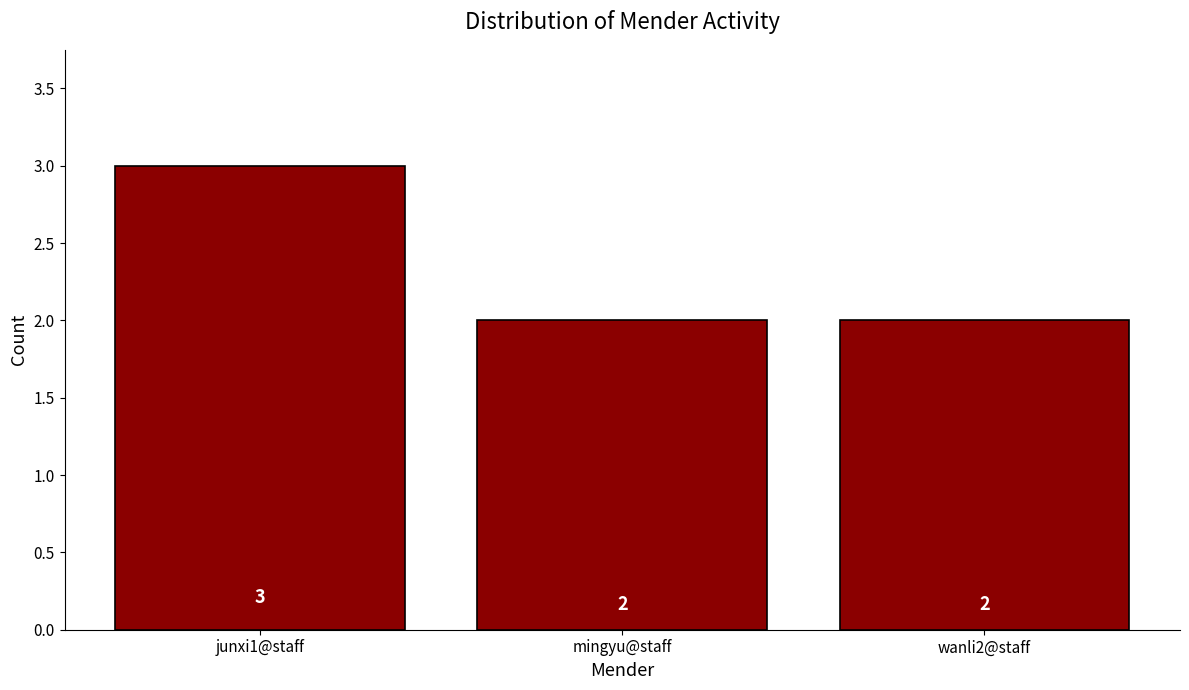

True or false: the data shows 2 at mingyu@staff.

True